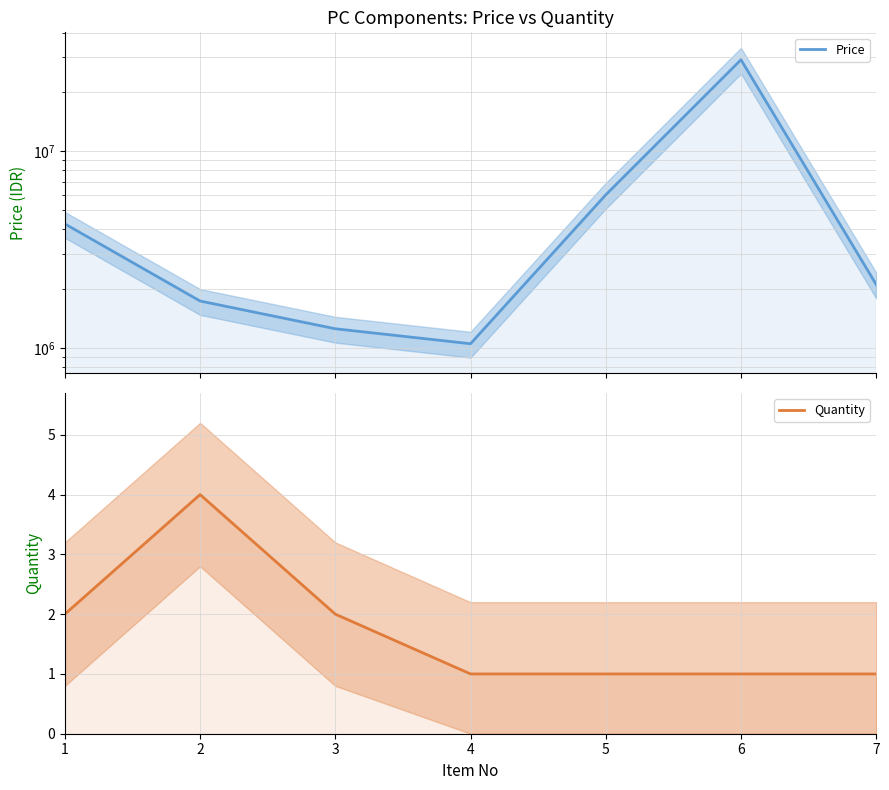

Where is Price nearest to the value 15124500?

5